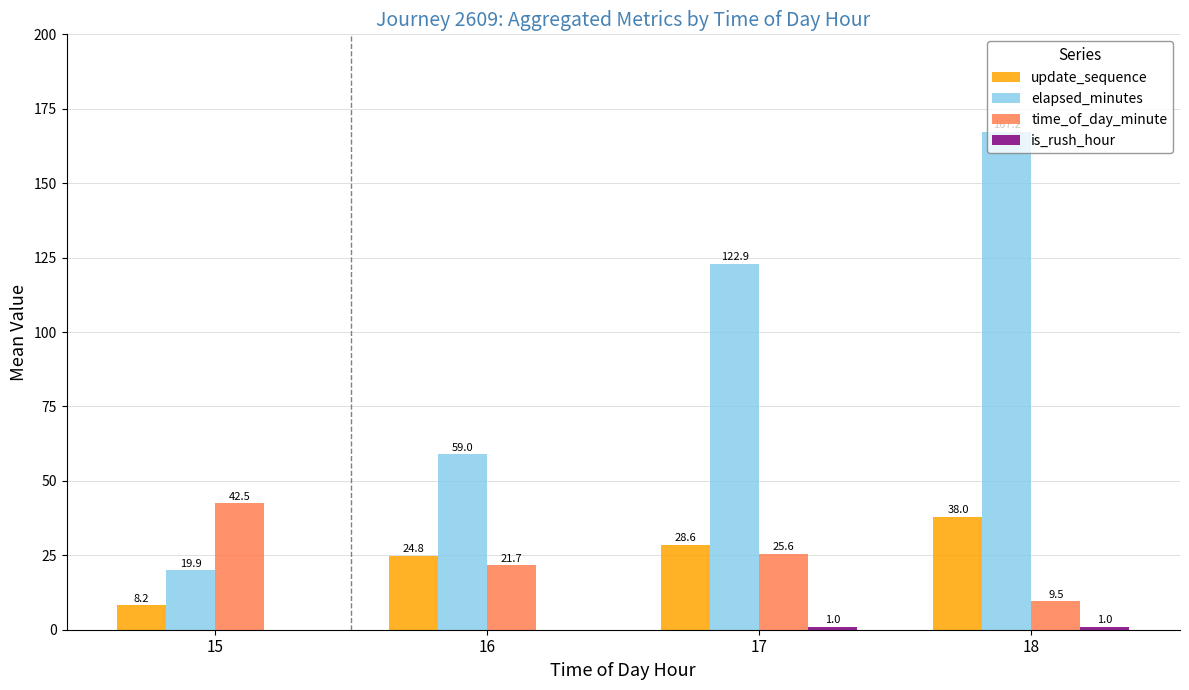

What is the sum of all update_sequence values?

99.6